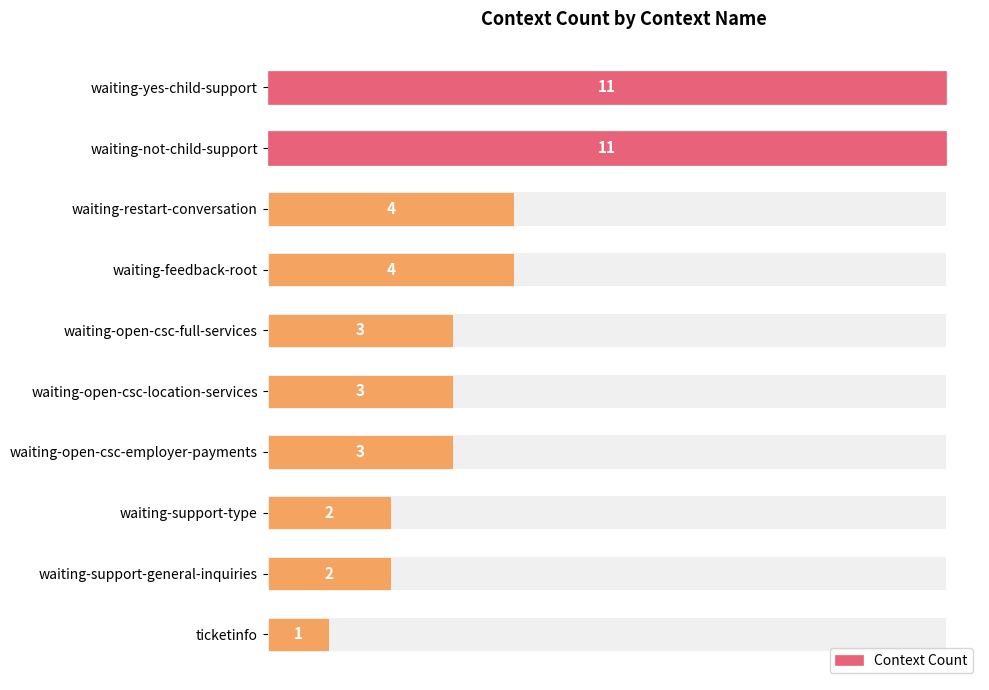

Reading left to right, what are all the values shown in this chart?

11	11	4	4	3	3	3	2	2	1